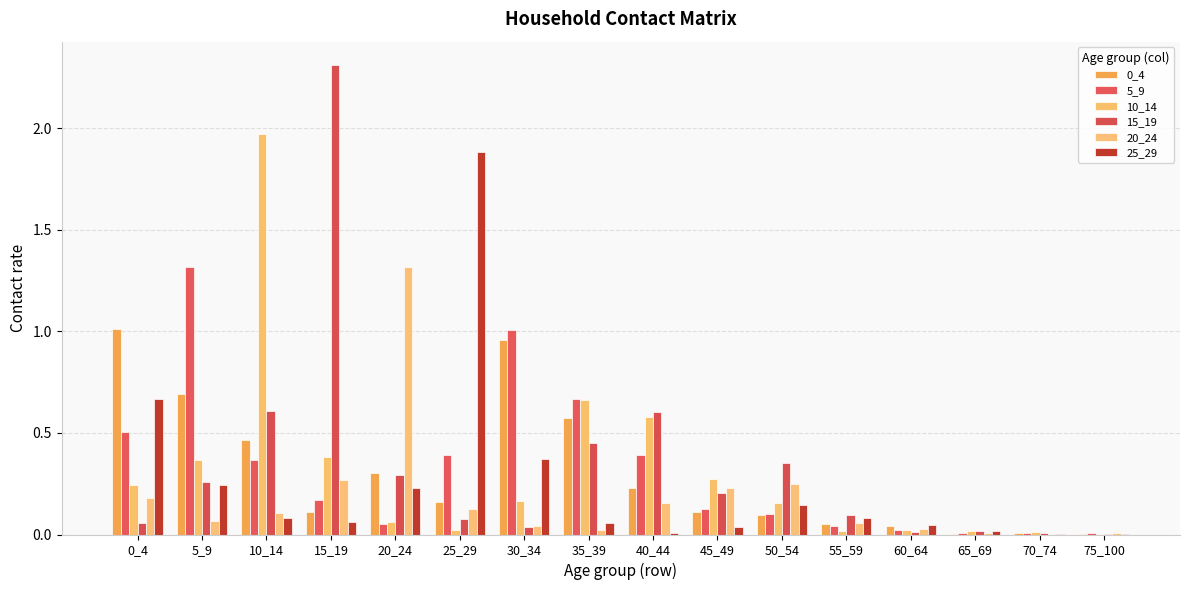

Which category has the lowest value across all series?

70_74